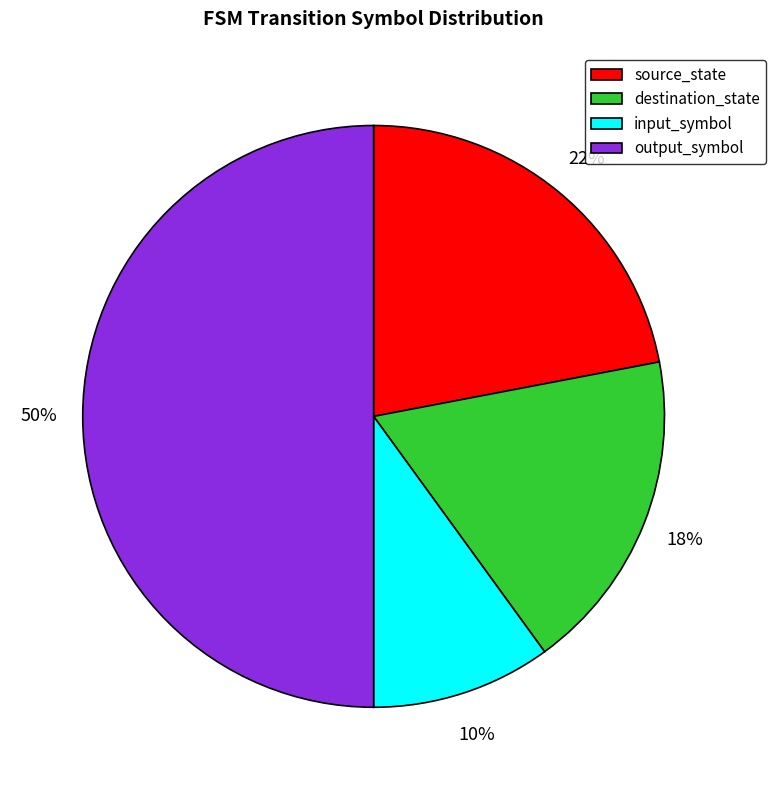

Approximately how many times larger is the value at input_symbol compared to source_state?

0.5